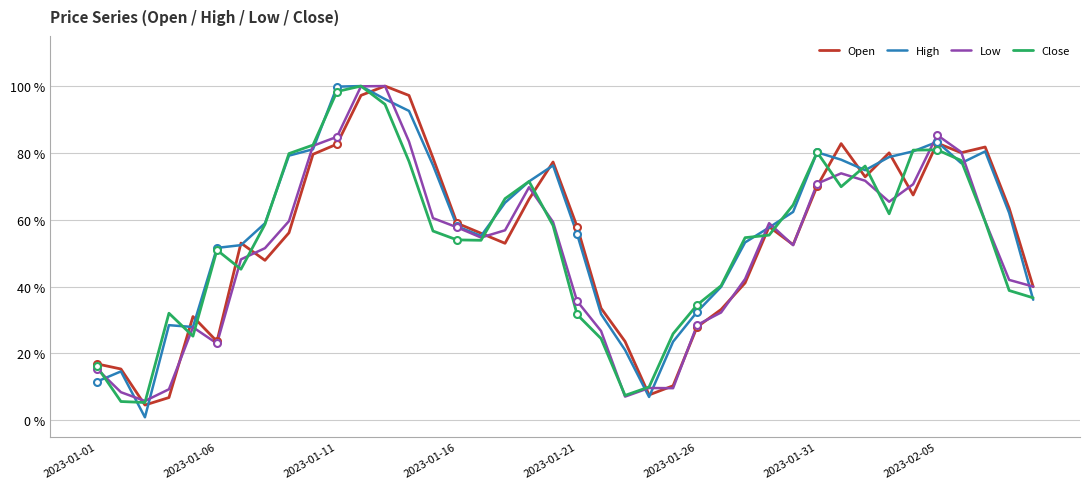

Does the chart display data point markers on the line(s)?

No